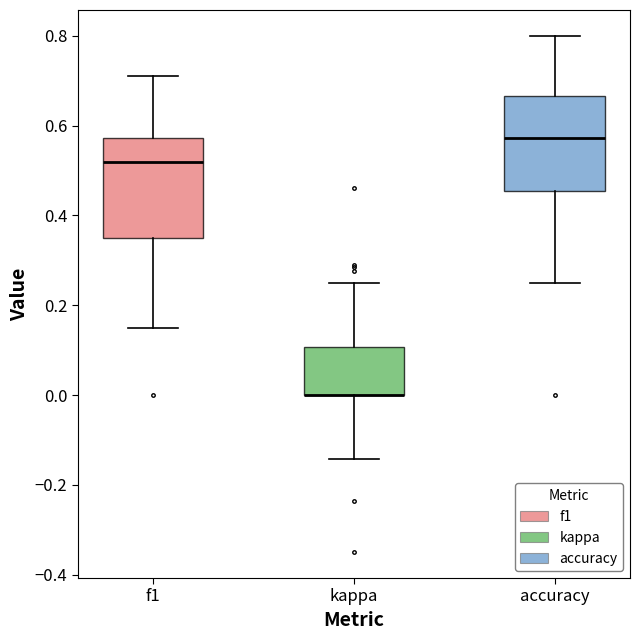

Reading left to right, transcribe this box plot: for each box, give where its median line is, the range the box spans, and where its two whiskers end, as read against the y-axis. The values are not printed on the chart, so give them approximately, as read against the axis.

f1: median 0.52, box 0.36 to 0.58, whiskers 0.14 to 0.72
kappa: median 0.00 (drawn on the box's lower edge), box 0.00 to 0.10, whiskers -0.14 to 0.26
accuracy: median 0.58, box 0.46 to 0.66, whiskers 0.26 to 0.80